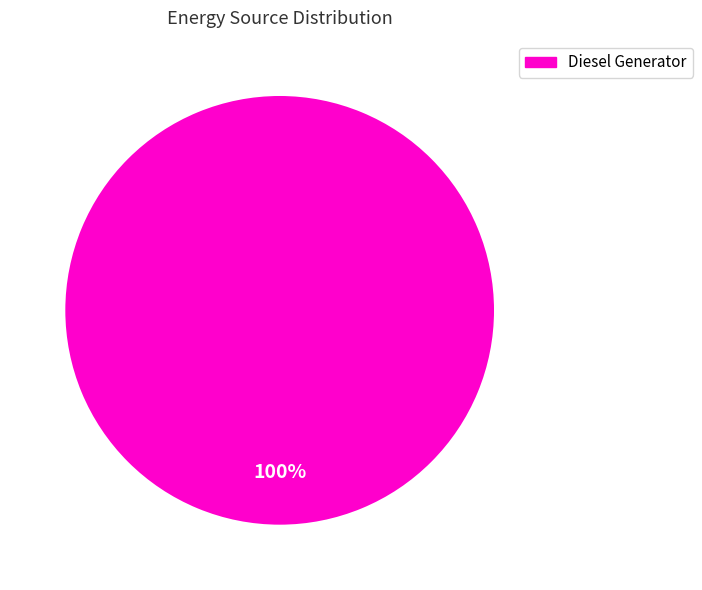

Does any single category account for the majority?

Yes